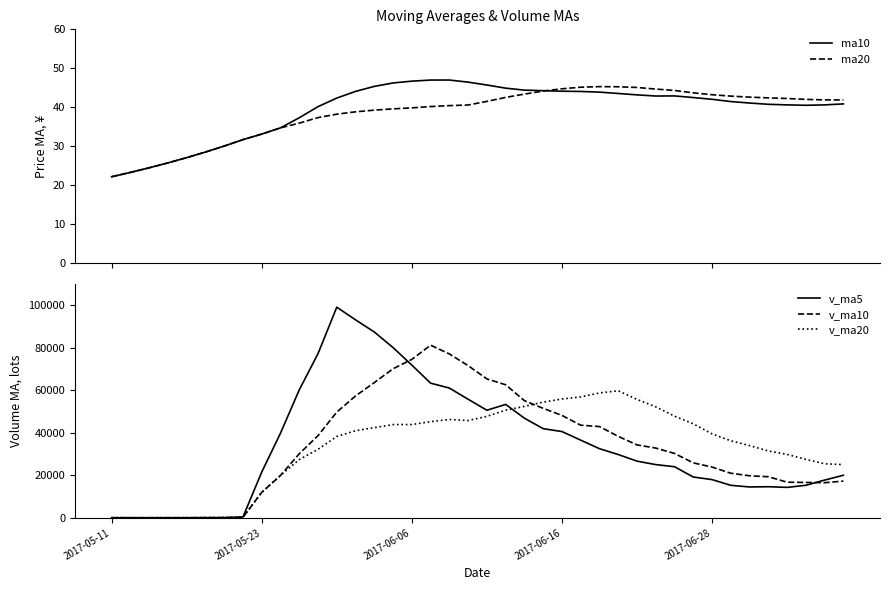

Which category has the lowest value across all series?

2017-05-11